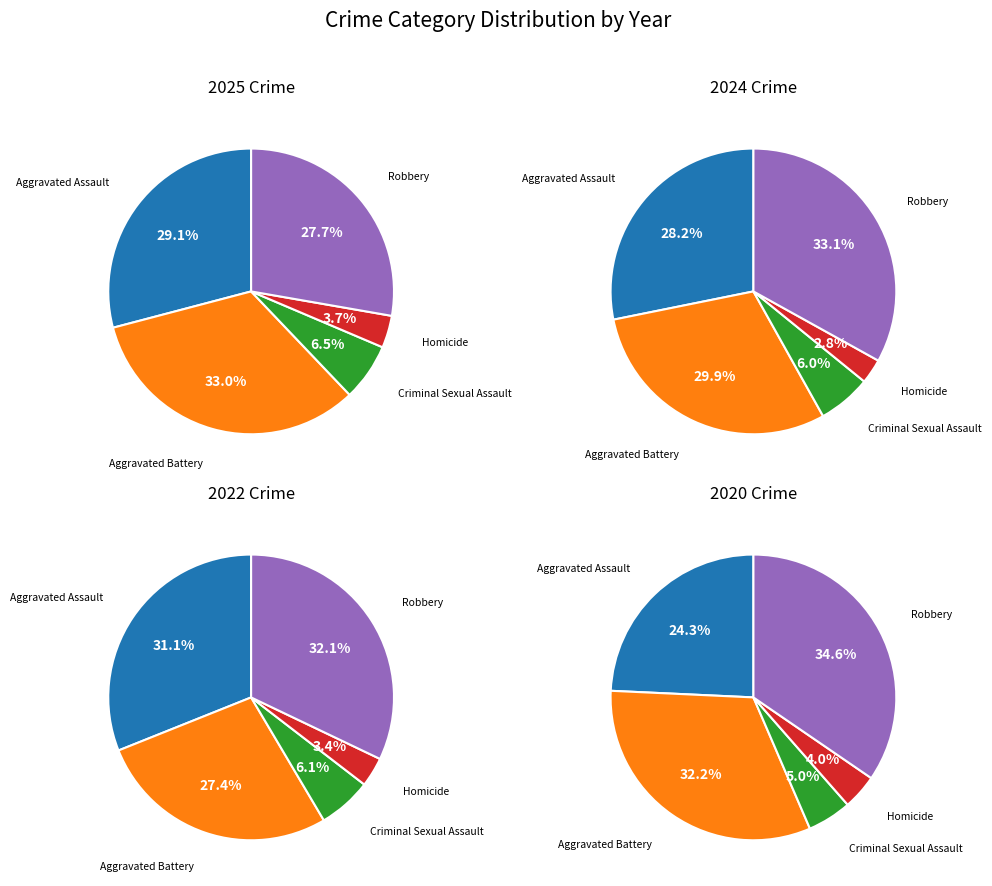

Which category has the smallest portion of the pie?

Homicide